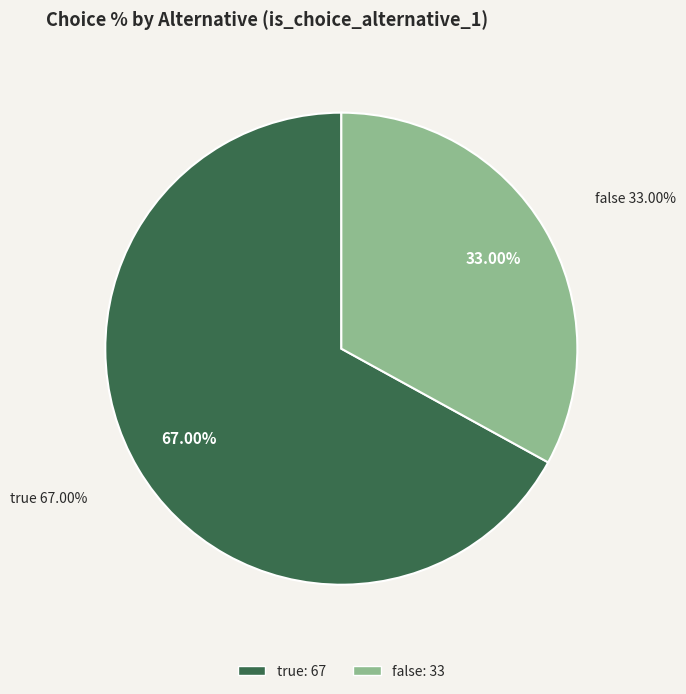

How many slices are in this pie chart?

2